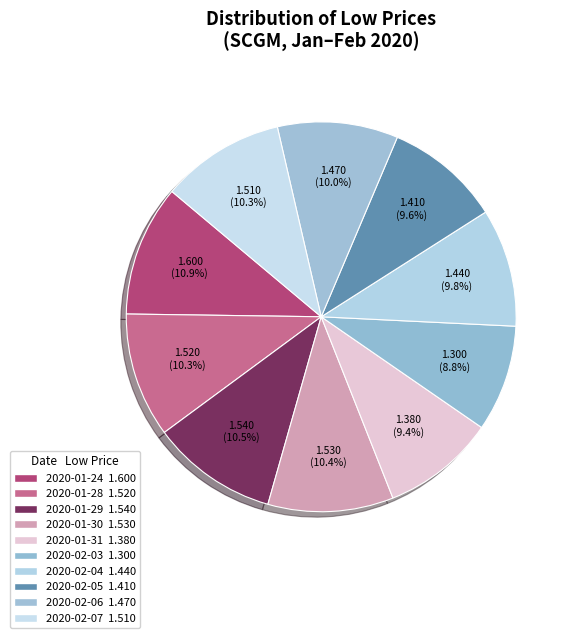

What is the largest slice in the pie chart?

2020-01-24